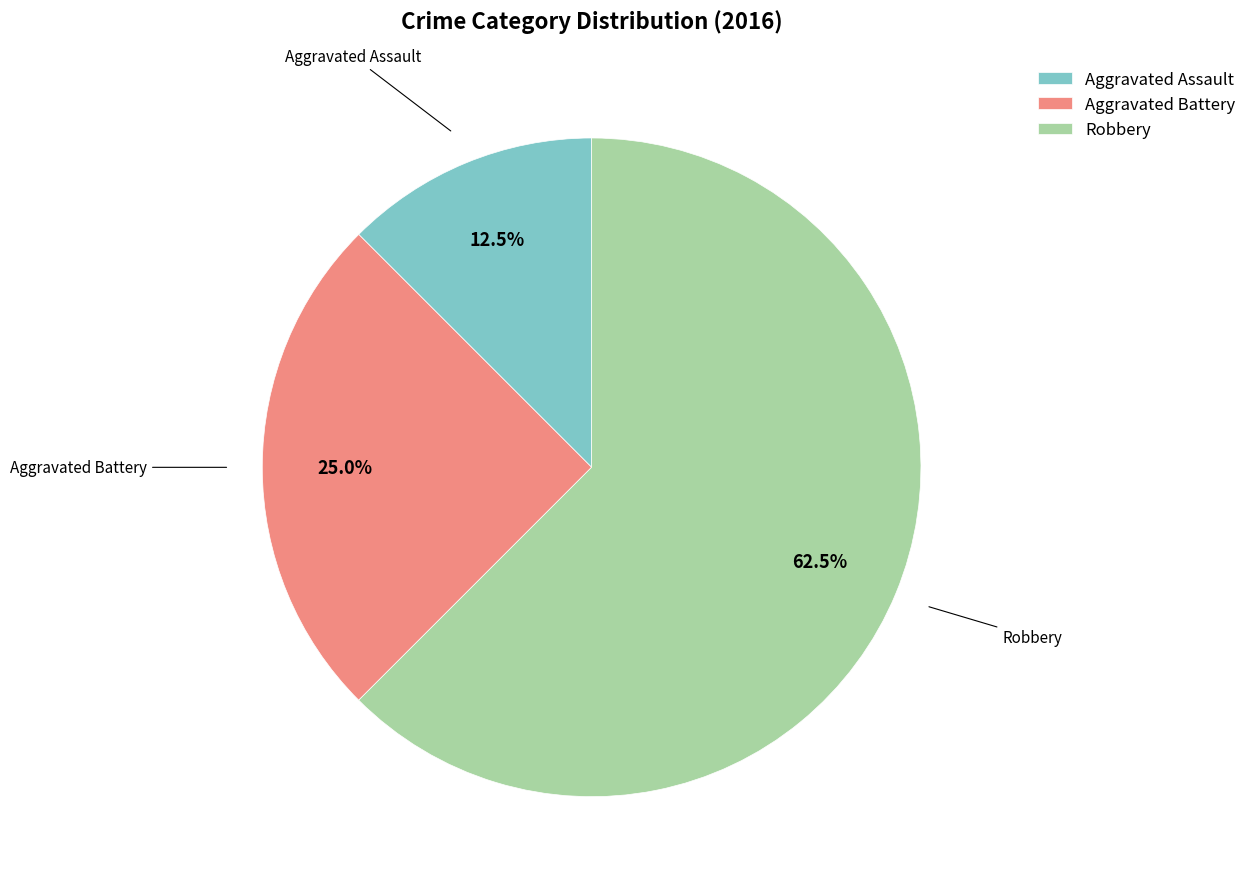

What percentage is the Aggravated Battery slice, to the nearest percent?

25%